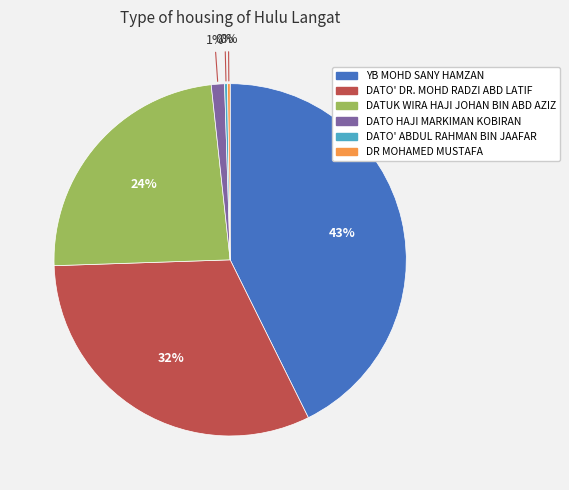

Between YB MOHD SANY HAMZAN and DATO HAJI MARKIMAN KOBIRAN, which is larger?

YB MOHD SANY HAMZAN